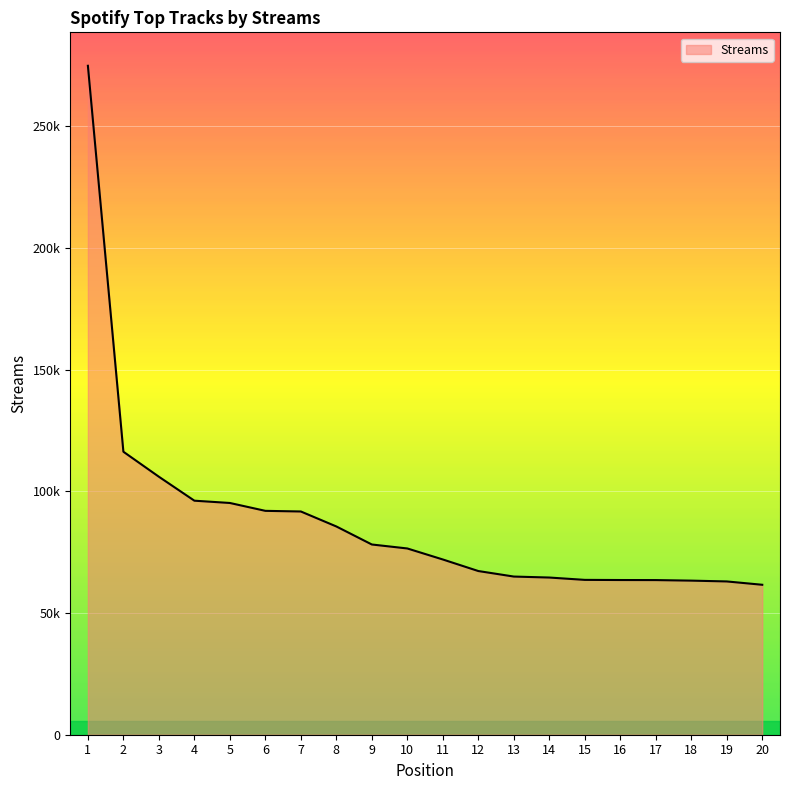

Reading left to right, list all the values displayed in this chart.

274798	116253	105983	96140	95200	91968	91705	85552	78145	76513	71990	67242	64973	64573	63610	63549	63524	63302	62970	61599